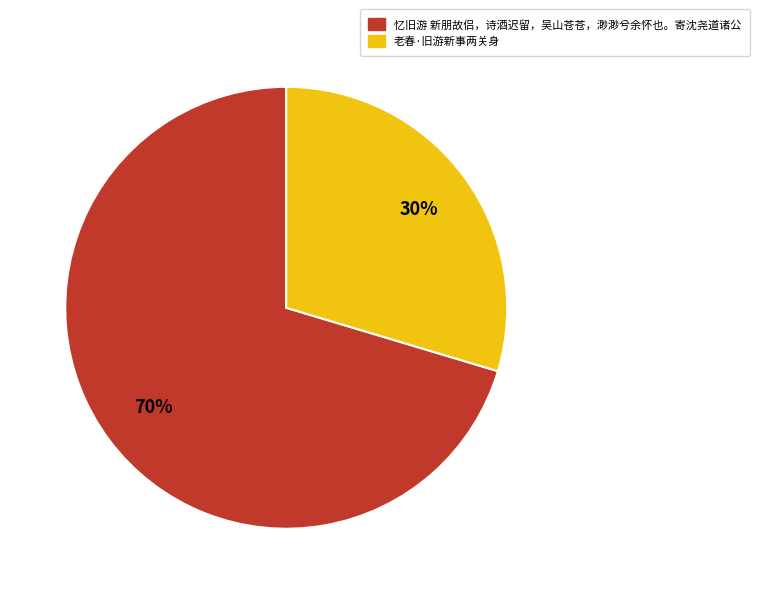

Which category has the biggest portion of the pie?

忆旧游 新朋故侣，诗酒迟留，吴山苍苍，渺渺兮余怀也。寄沈尧道诸公